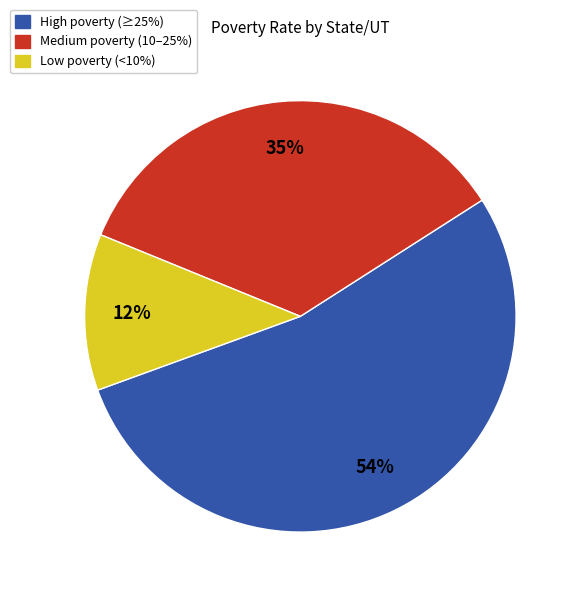

Is there any slice that represents more than half of the pie?

Yes